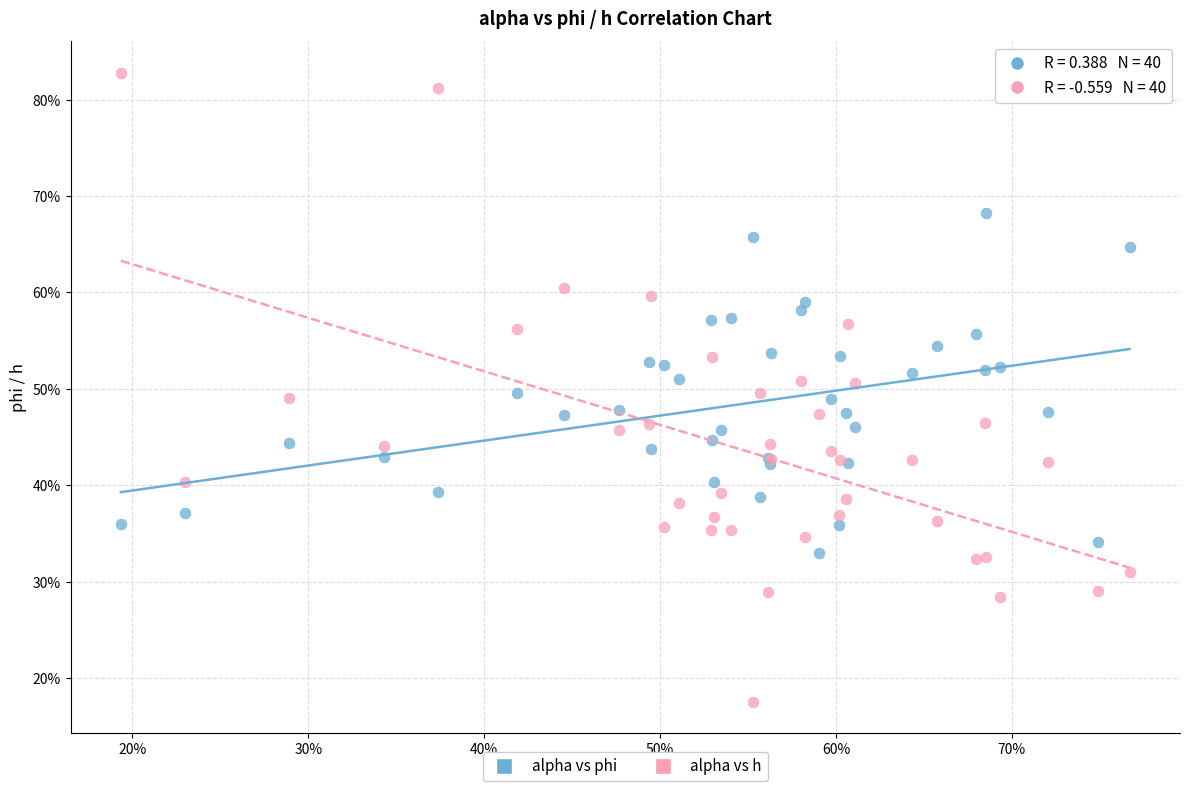

What are all the series names shown in the legend?

alpha vs phi, alpha vs h